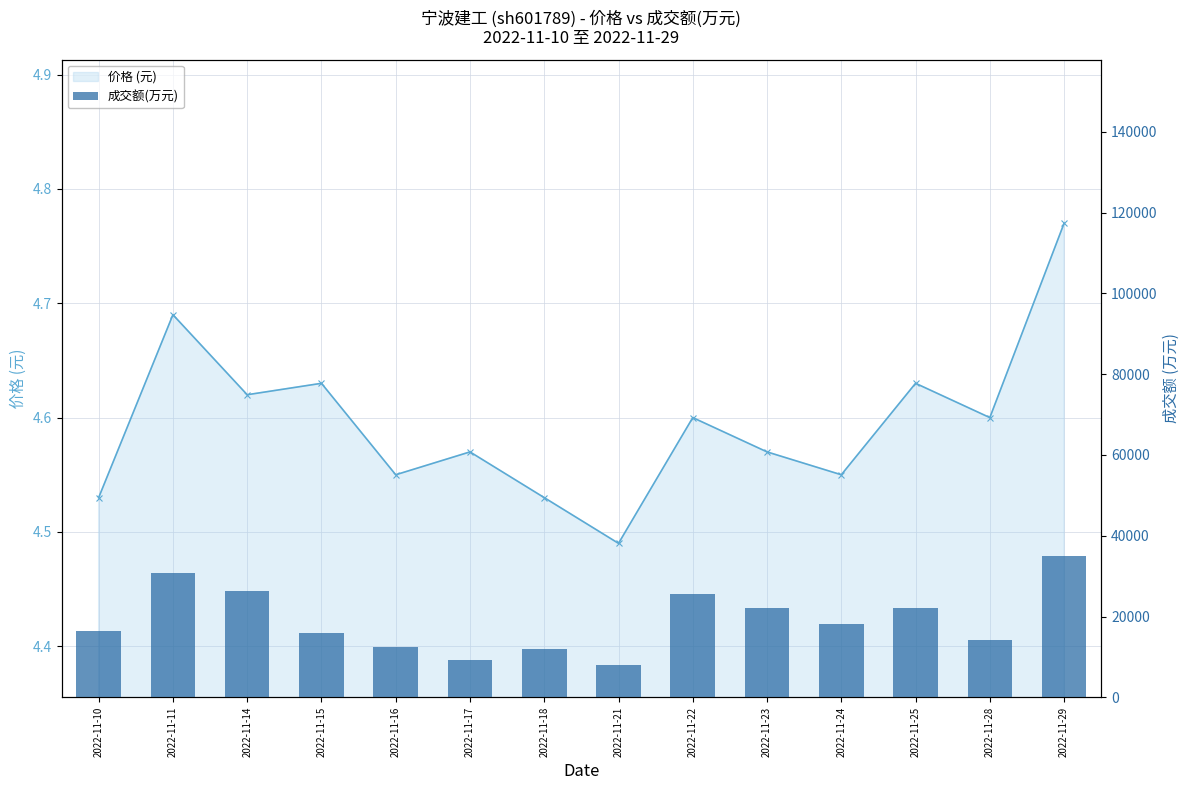

Between 2022-11-24 and 2022-11-29, which series saw the biggest shift?

成交额(万元)